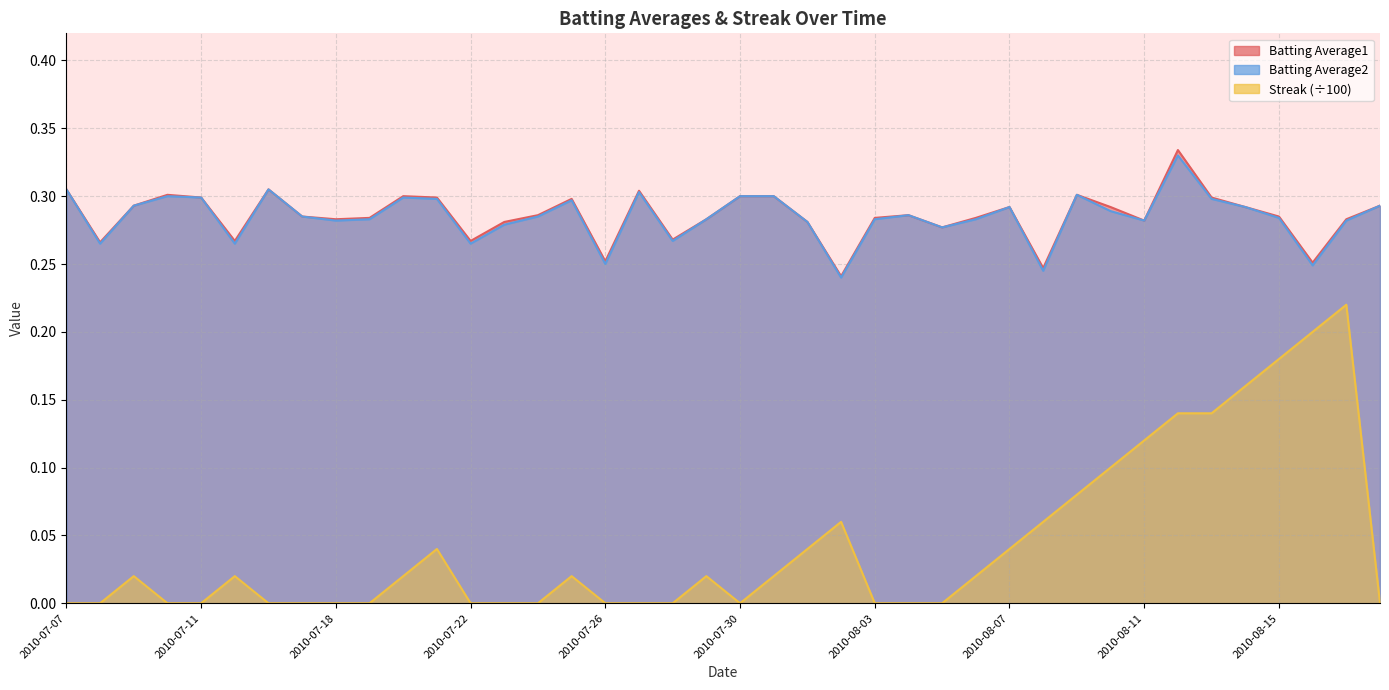

Between 2010-07-07 and 2010-08-13, which series saw the biggest shift?

Streak